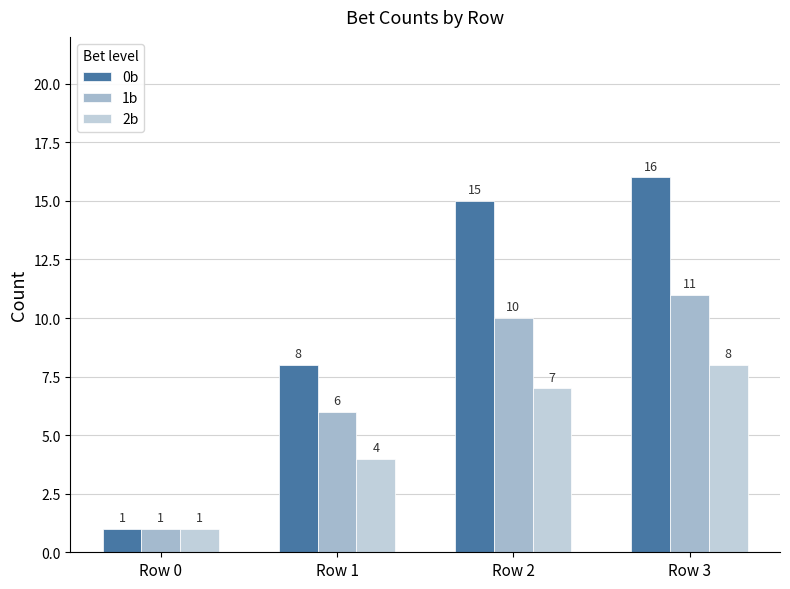

What is the value of the 1b bar at the 2nd from the left?

6